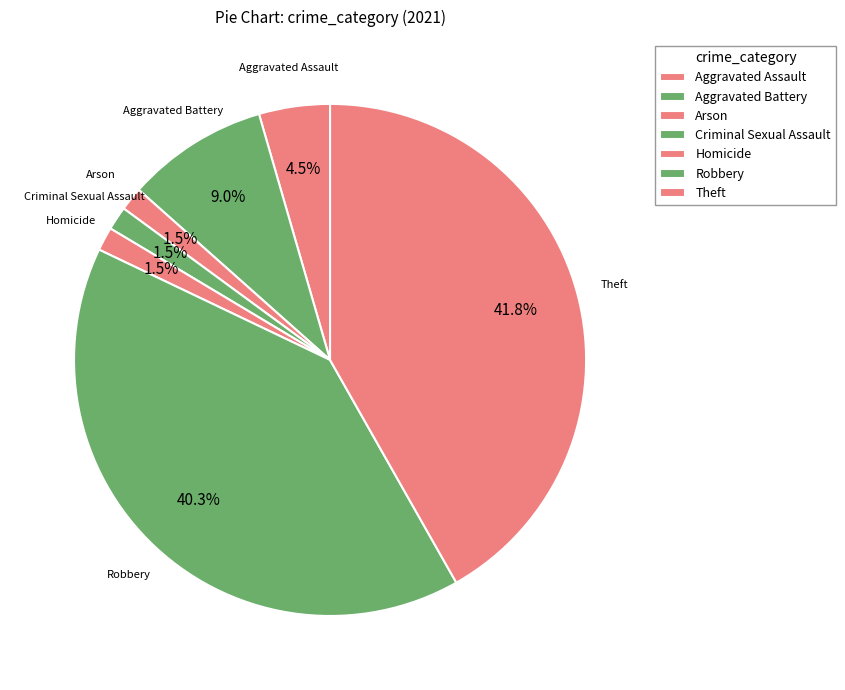

How many slices are in this pie chart?

7